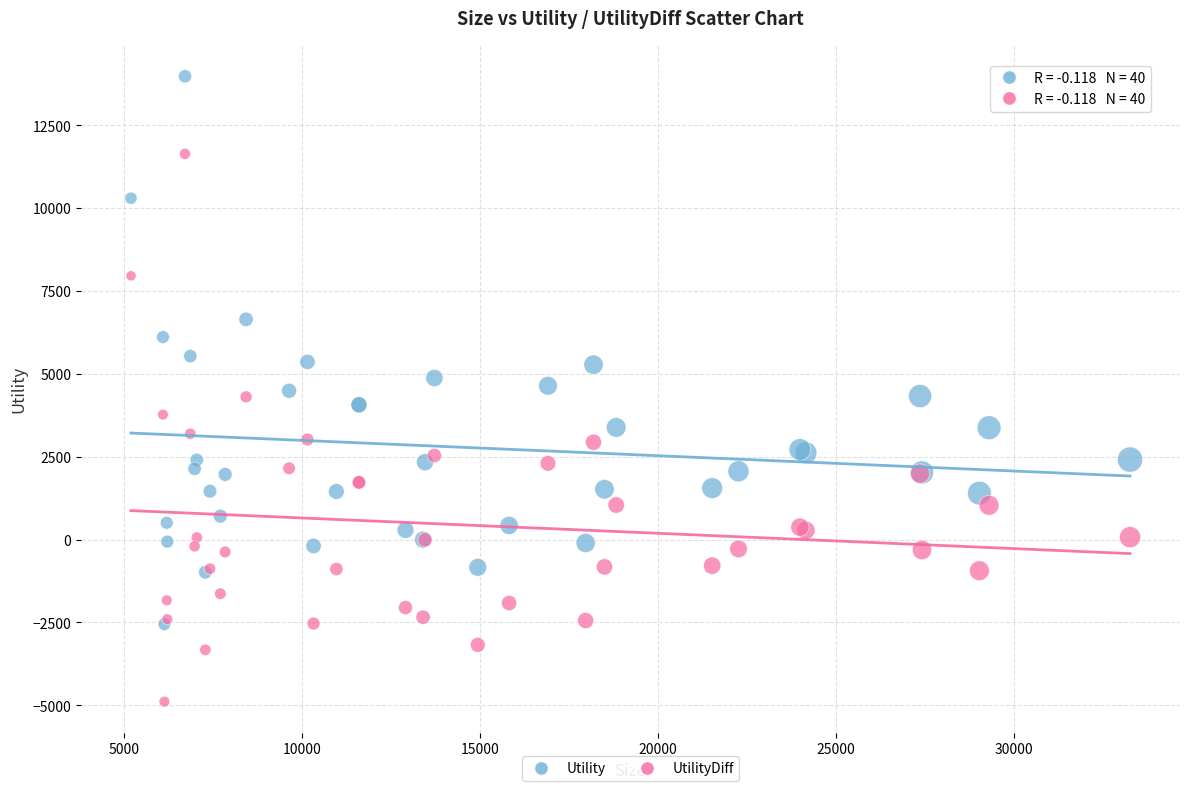

What are all the series names shown in the legend?

Utility, UtilityDiff